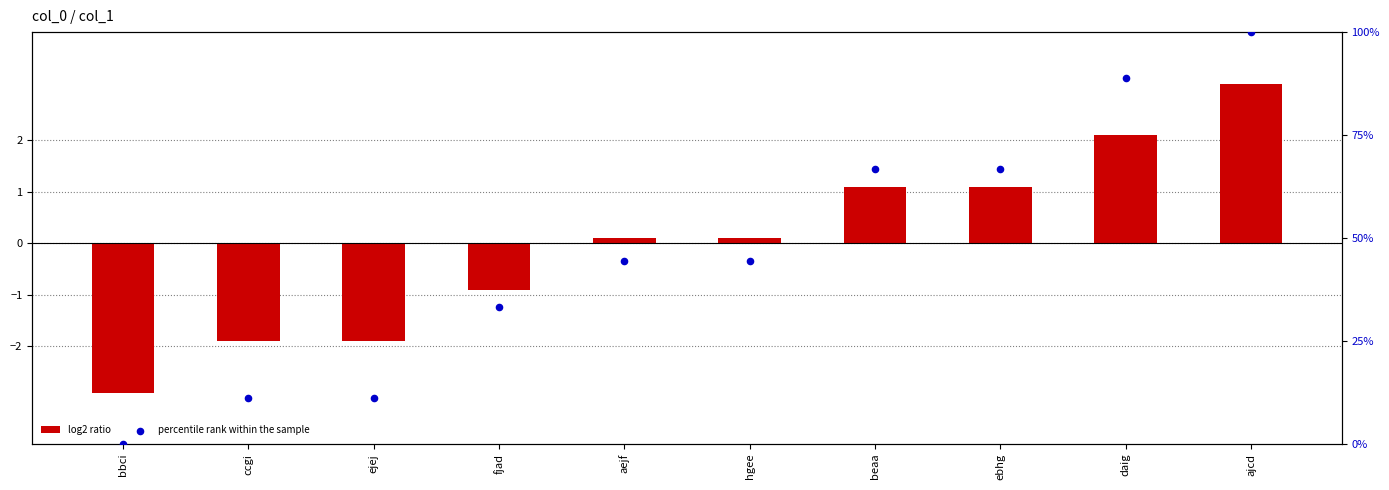

Is the value of log2 ratio at daig greater than the value of percentile rank within the sample at ebhg?

No